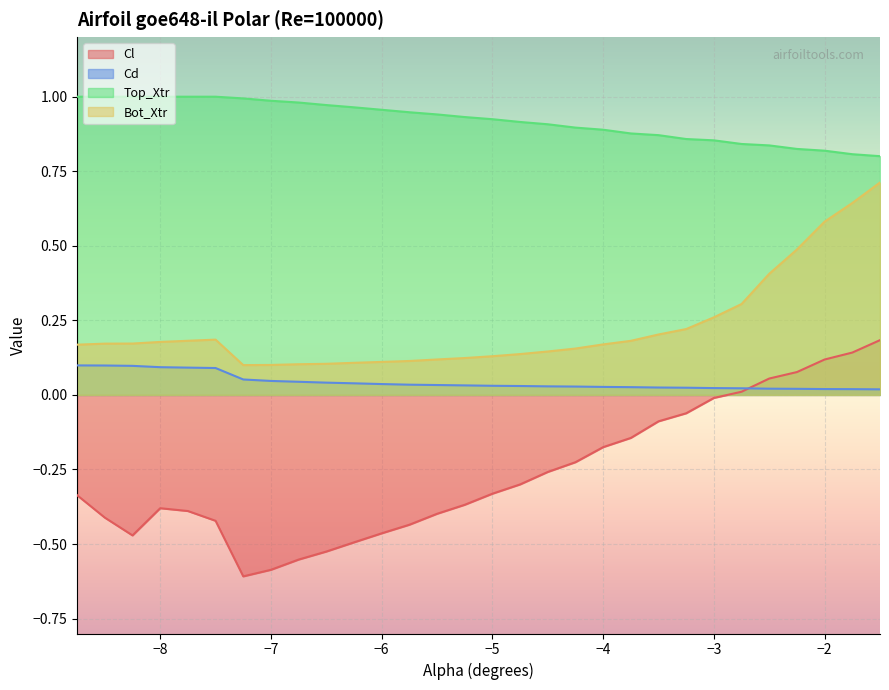

At how many categories does at least one series exceed 0?

30